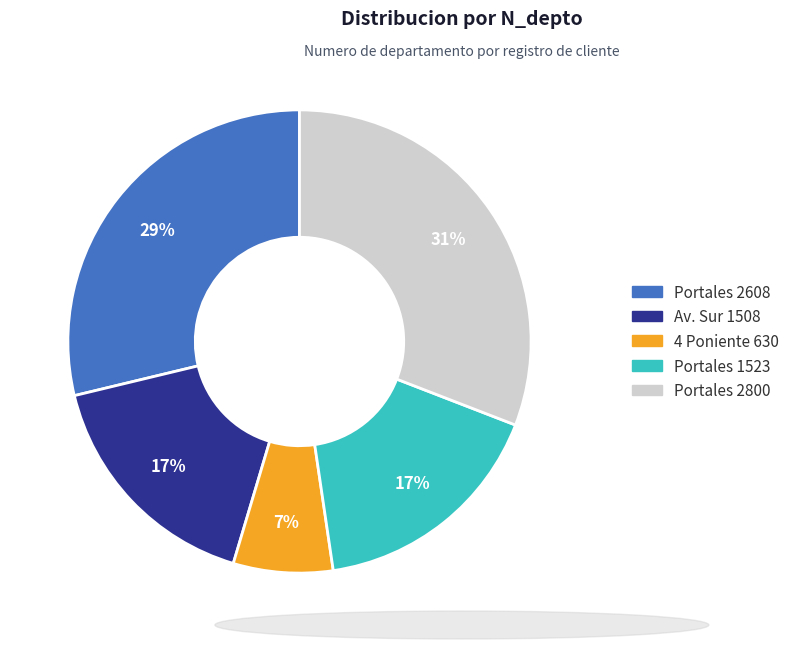

Is there a majority slice in this chart?

No